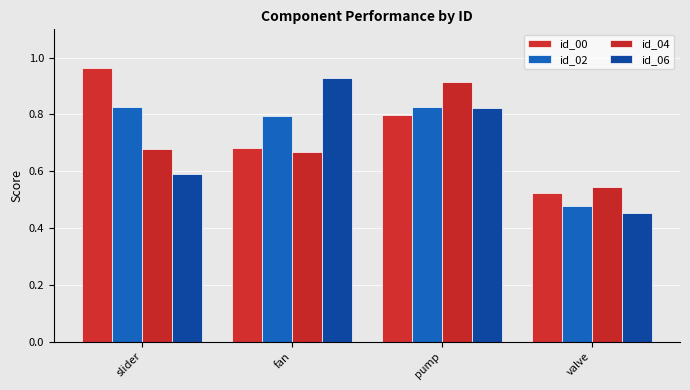

Reading left to right, extract all data points from this chart.

id_00: 1.0	0.7	0.8	0.5
id_02: 0.8	0.8	0.8	0.5
id_04: 0.7	0.7	0.9	0.5
id_06: 0.6	0.9	0.8	0.5